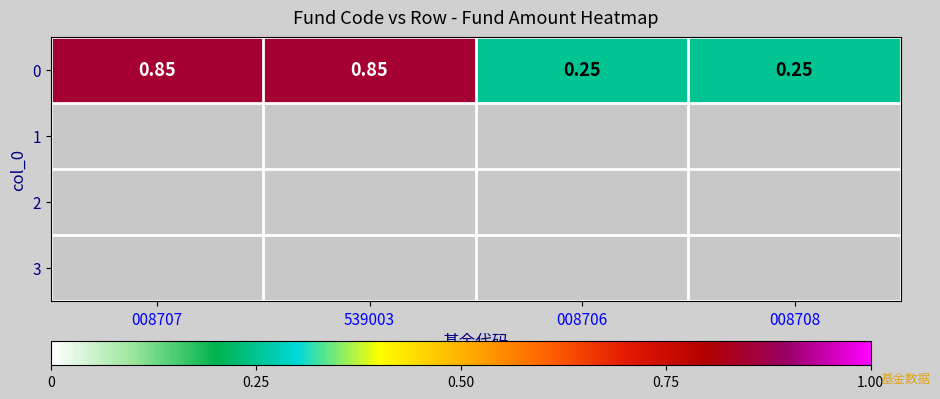

Which has a higher value, 008707 or 008708?

008707